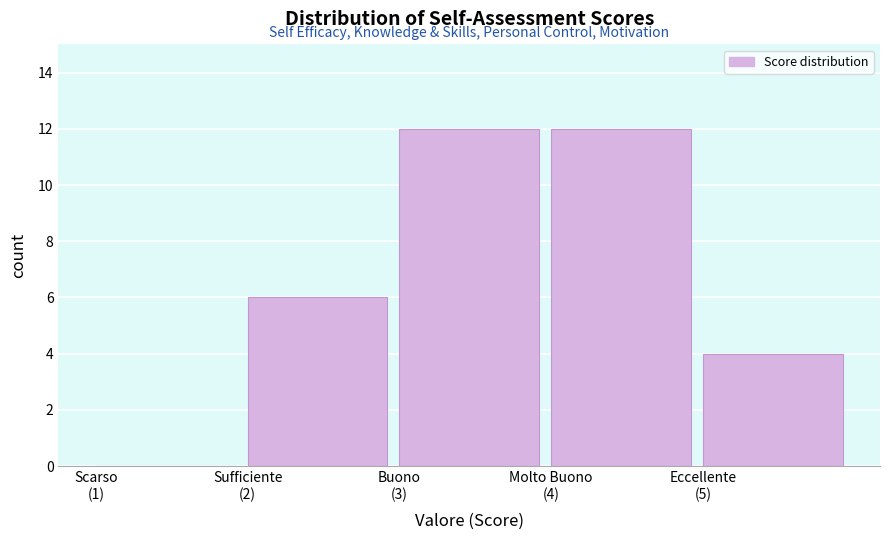

What is the sum of all values?

34